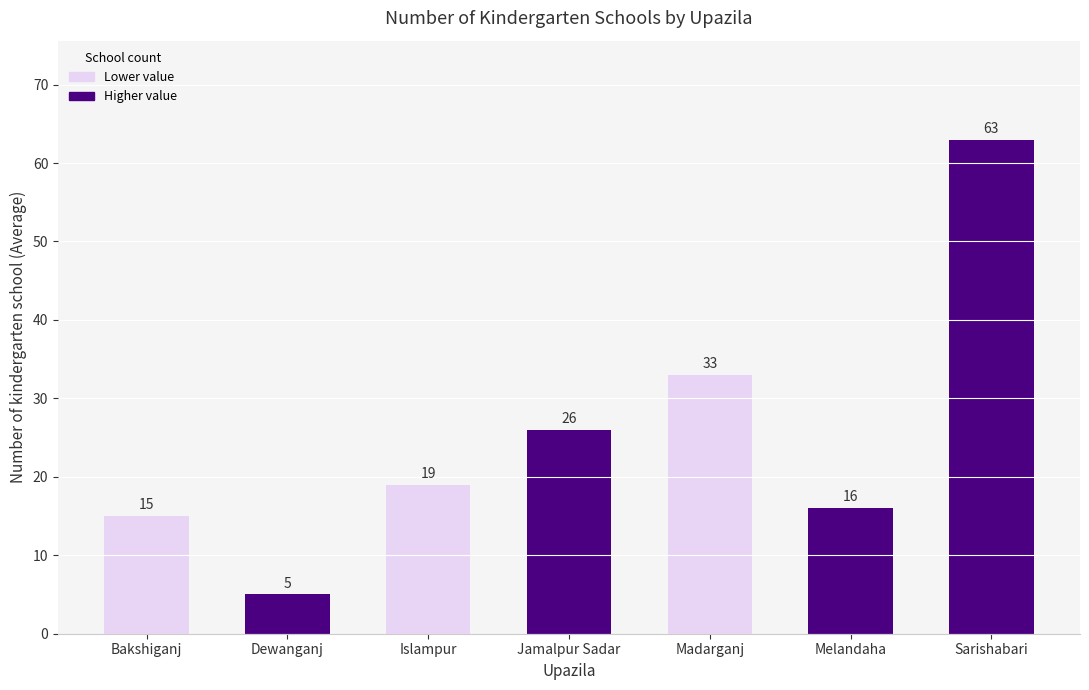

Read the value at Sarishabari.

63